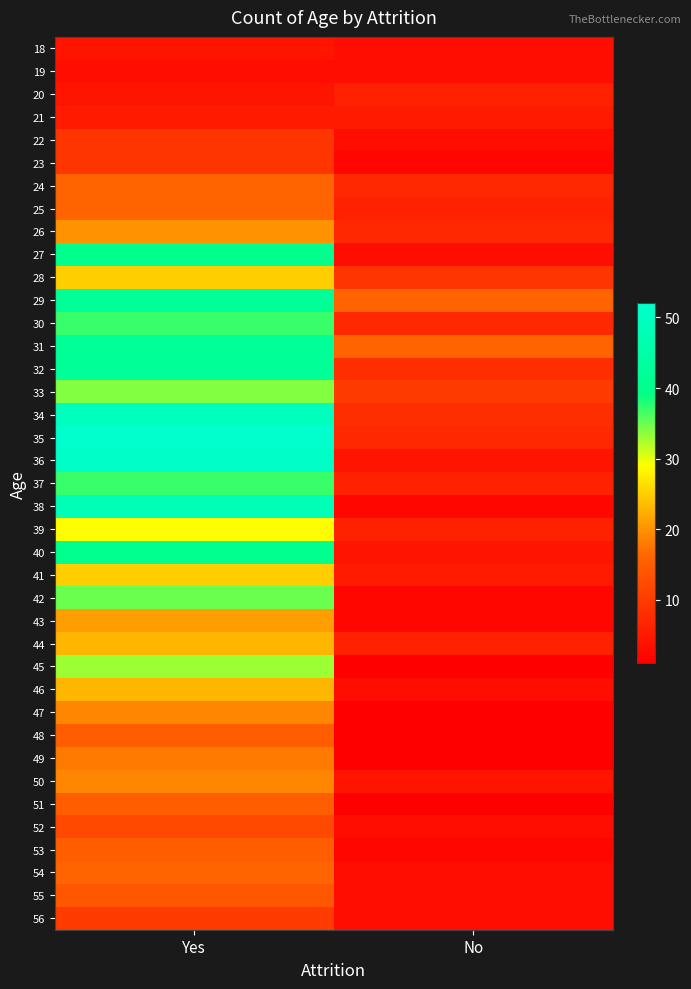

At Yes, list the series in order from smallest to largest.

19, 18, 20, 21, 22, 23, 56, 52, 55, 48, 51, 53, 24, 25, 54, 49, 47, 50, 26, 43, 44, 46, 28, 41, 39, 45, 33, 42, 30, 37, 27, 40, 29, 31, 32, 38, 34, 36, 35